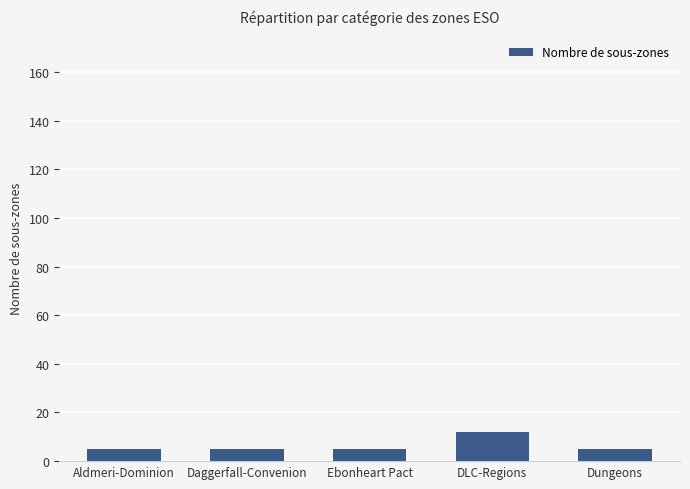

Approximately how many times larger is the value at Ebonheart Pact compared to Aldmeri-Dominion?

1.0